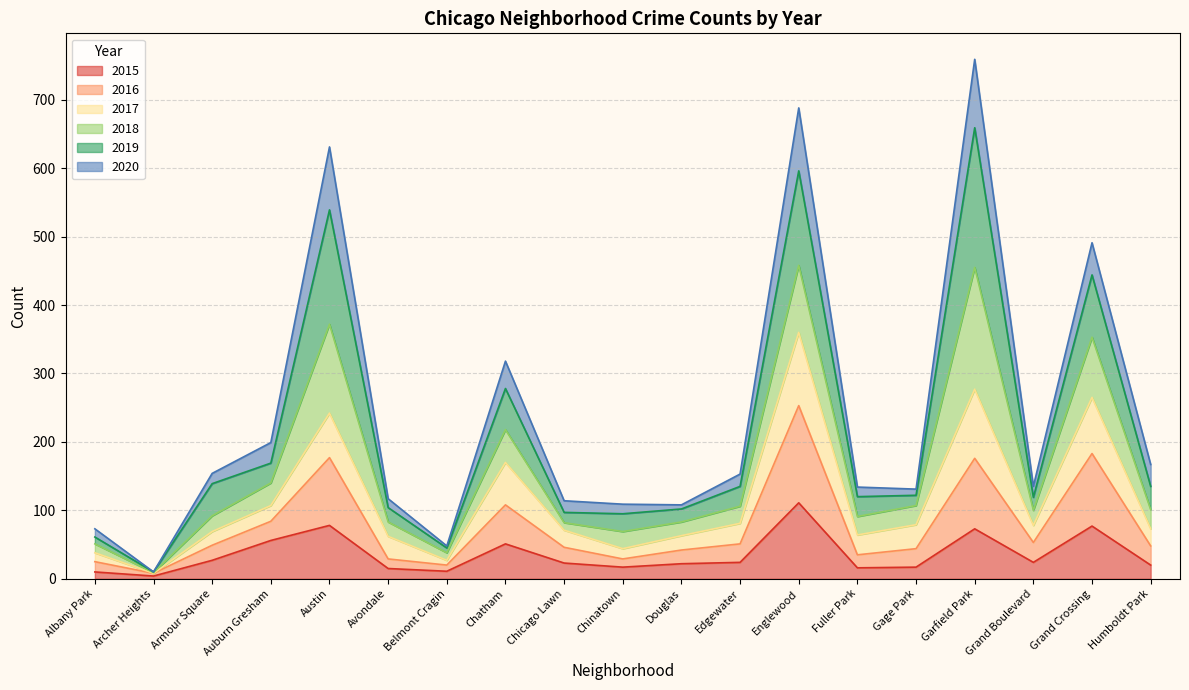

What is the highest value of the 2020 series?

759